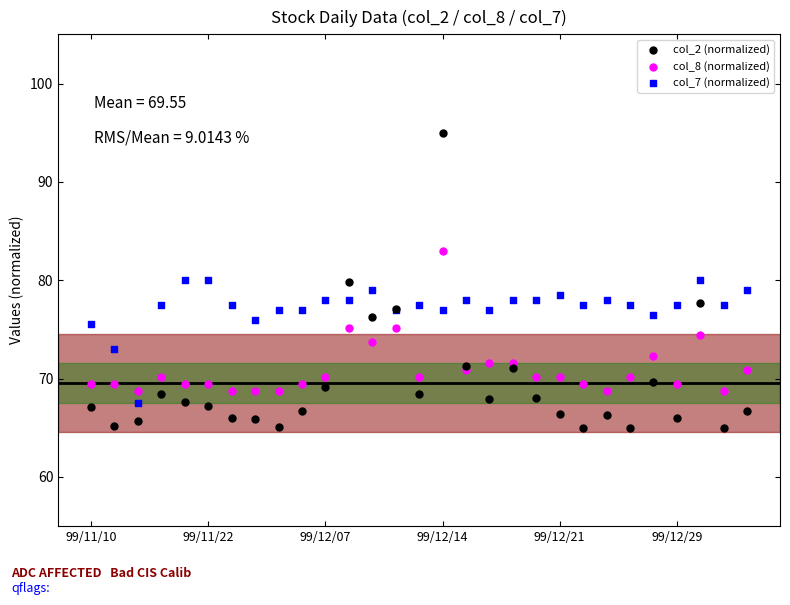

Which series reaches the minimum Y coordinate?

col_2 (normalized)